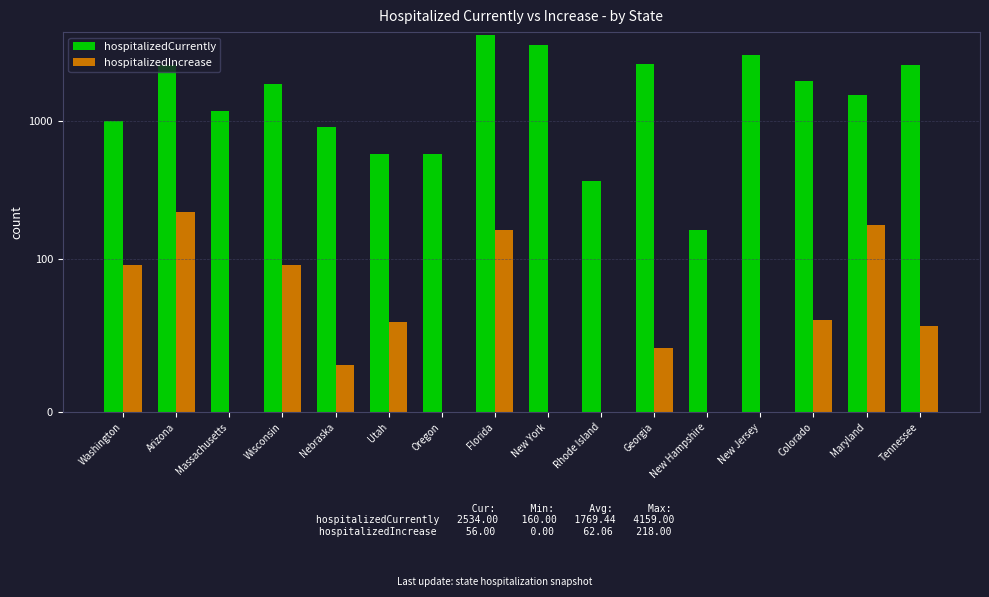

What is the sum of all hospitalizedIncrease values?

993